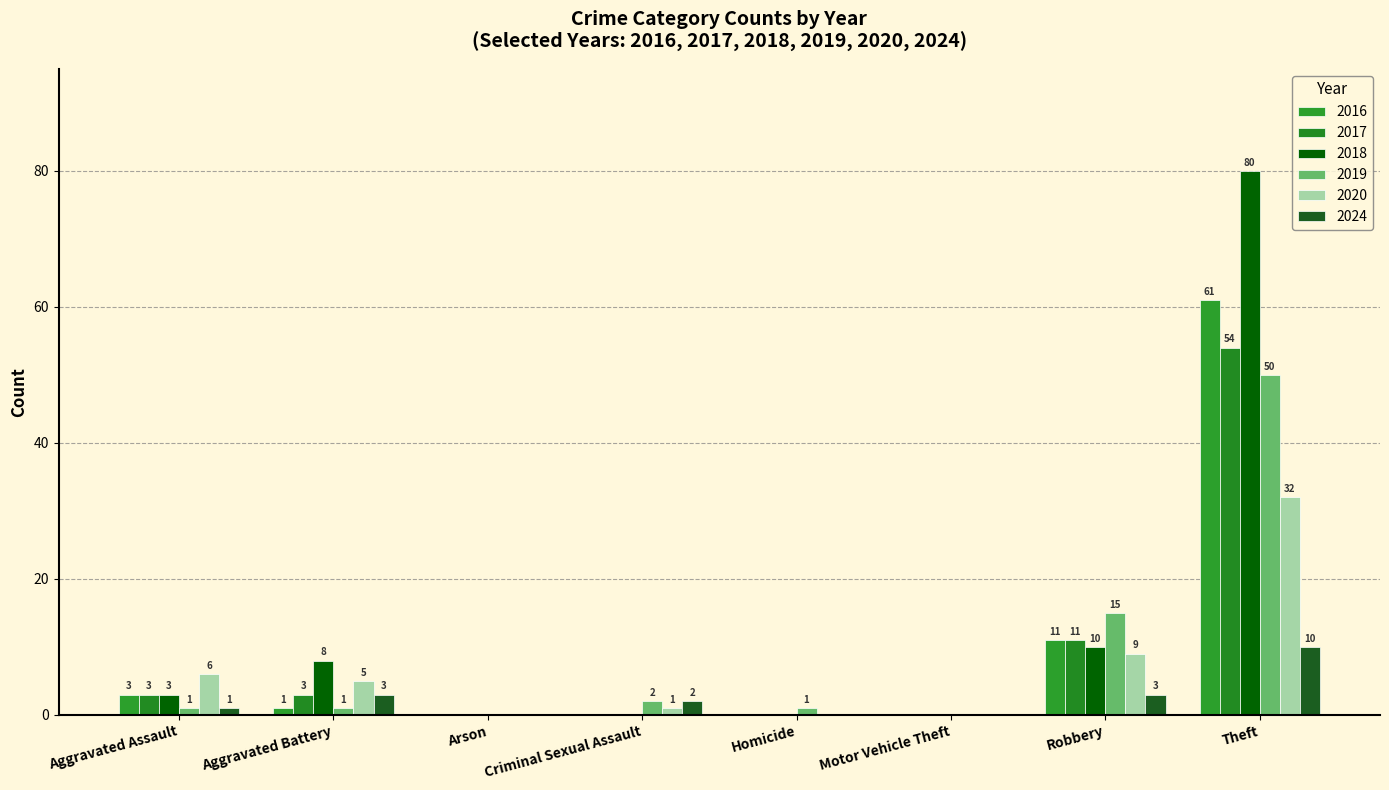

How many positive values does the 2017 series have?

4